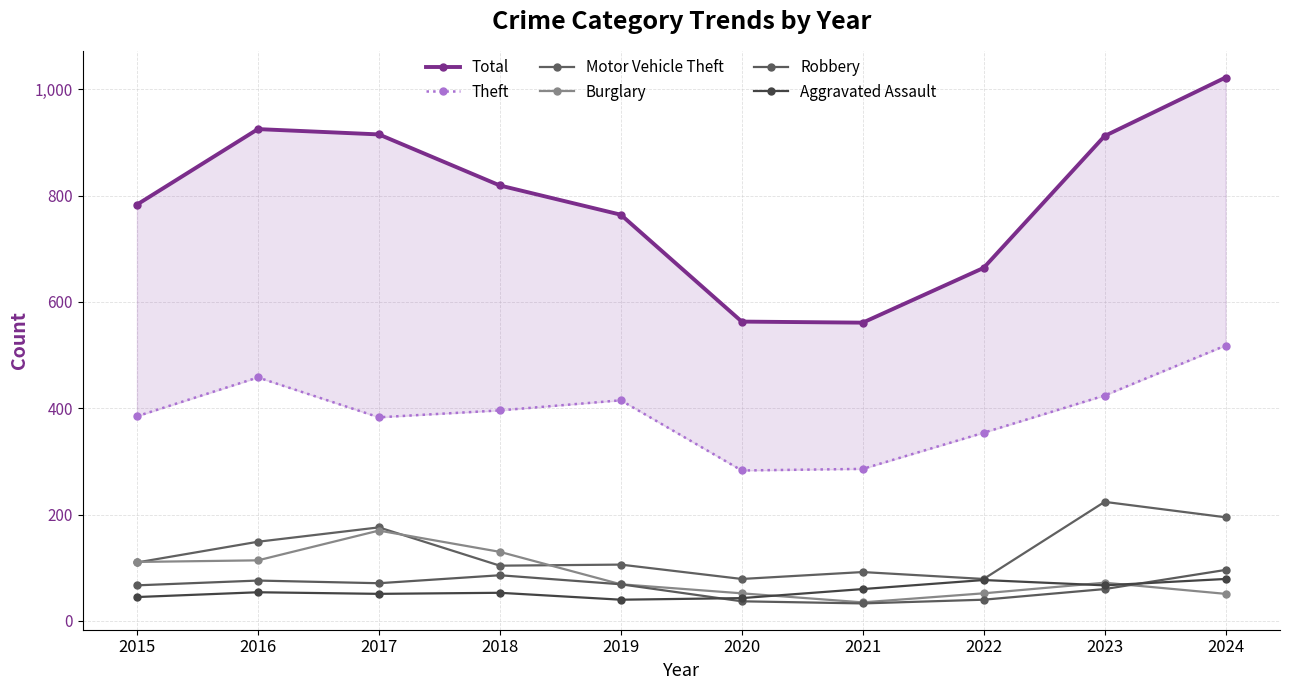

At how many categories does at least one series exceed 359?

10